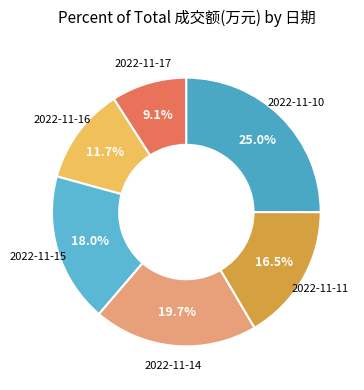

Which slice is the smallest?

2022-11-17